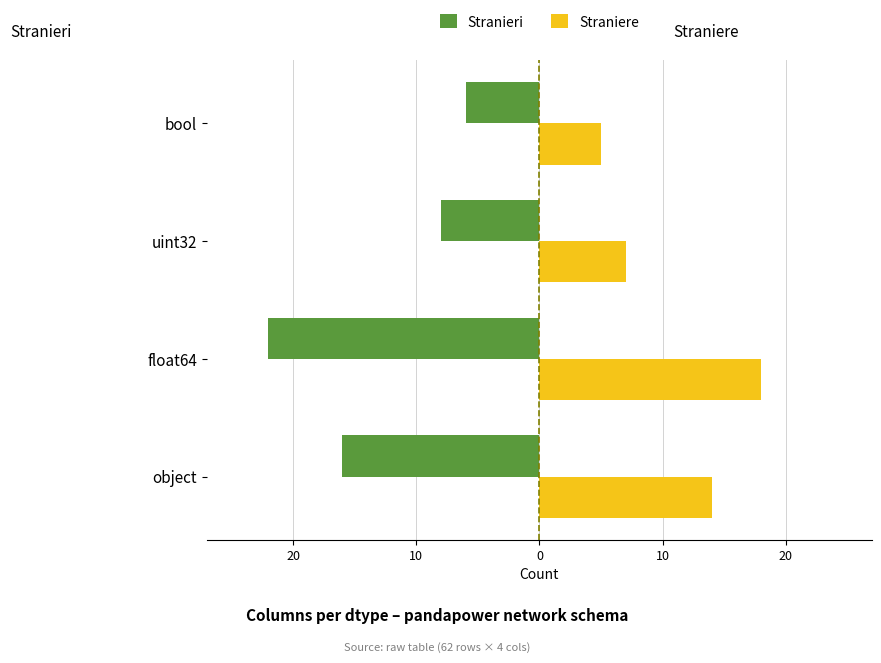

What are all the series names shown in the legend?

Stranieri, Straniere